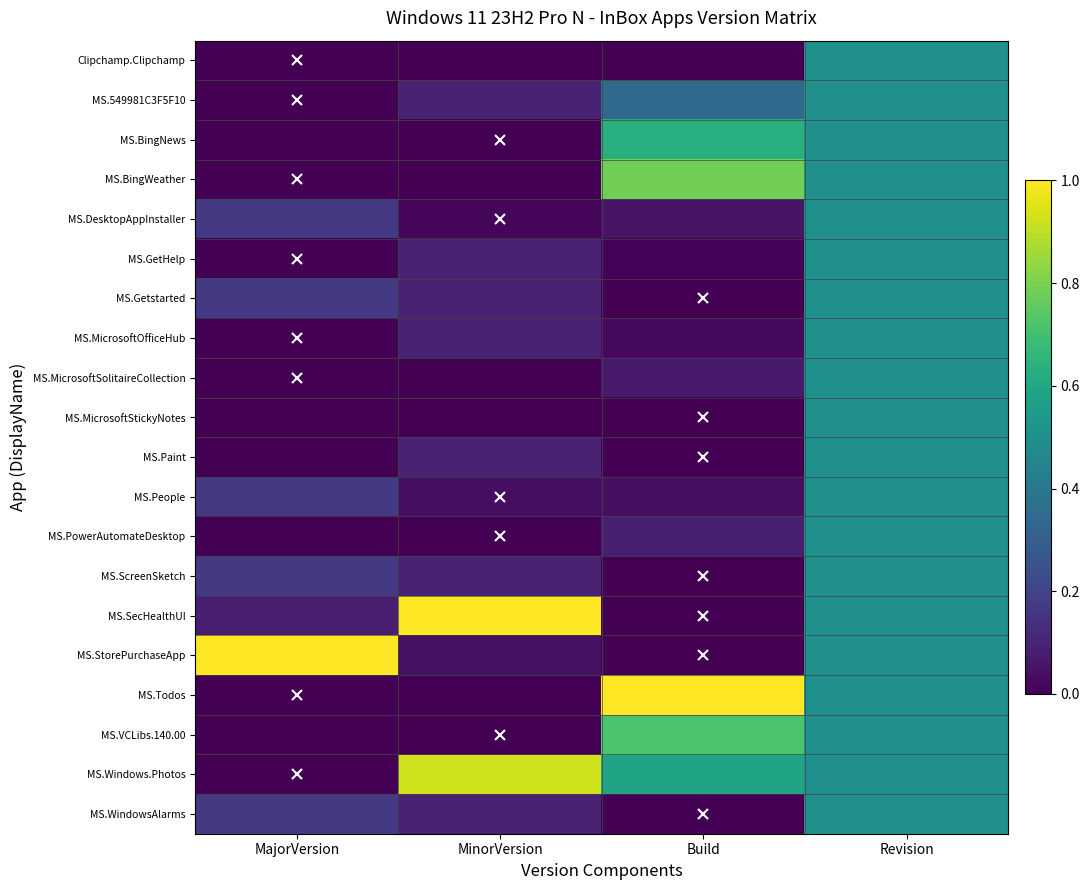

Reading right to left, transcribe all the data shown in this chart.

Clipchamp.Clipchamp: Revision=0.5	Build=0.0	MinorVersion=0.0	MajorVersion=0.0
MS.549981C3F5F10: Revision=0.5	Build=0.3	MinorVersion=0.1	MajorVersion=0.0
MS.BingNews: Revision=0.5	Build=0.6	MinorVersion=0.0	MajorVersion=0.0
MS.BingWeather: Revision=0.5	Build=0.8	MinorVersion=0.0	MajorVersion=0.0
MS.DesktopAppInstaller: Revision=0.5	Build=0.1	MinorVersion=0.0	MajorVersion=0.2
MS.GetHelp: Revision=0.5	Build=0.0	MinorVersion=0.1	MajorVersion=0.0
MS.Getstarted: Revision=0.5	Build=0.0	MinorVersion=0.1	MajorVersion=0.2
MS.MicrosoftOfficeHub: Revision=0.5	Build=0.0	MinorVersion=0.1	MajorVersion=0.0
MS.MicrosoftSolitaireCollection: Revision=0.5	Build=0.1	MinorVersion=0.0	MajorVersion=0.0
MS.MicrosoftStickyNotes: Revision=0.5	Build=0.0	MinorVersion=0.0	MajorVersion=0.0
MS.Paint: Revision=0.5	Build=0.0	MinorVersion=0.1	MajorVersion=0.0
MS.People: Revision=0.5	Build=0.0	MinorVersion=0.0	MajorVersion=0.2
MS.PowerAutomateDesktop: Revision=0.5	Build=0.1	MinorVersion=0.0	MajorVersion=0.0
MS.ScreenSketch: Revision=0.5	Build=0.0	MinorVersion=0.1	MajorVersion=0.2
MS.SecHealthUI: Revision=0.5	Build=0.0	MinorVersion=1.0	MajorVersion=0.1
MS.StorePurchaseApp: Revision=0.5	Build=0.0	MinorVersion=0.0	MajorVersion=1.0
MS.Todos: Revision=0.5	Build=1.0	MinorVersion=0.0	MajorVersion=0.0
MS.VCLibs.140.00: Revision=0.5	Build=0.7	MinorVersion=0.0	MajorVersion=0.0
MS.Windows.Photos: Revision=0.5	Build=0.6	MinorVersion=0.9	MajorVersion=0.0
MS.WindowsAlarms: Revision=0.5	Build=0.0	MinorVersion=0.1	MajorVersion=0.2